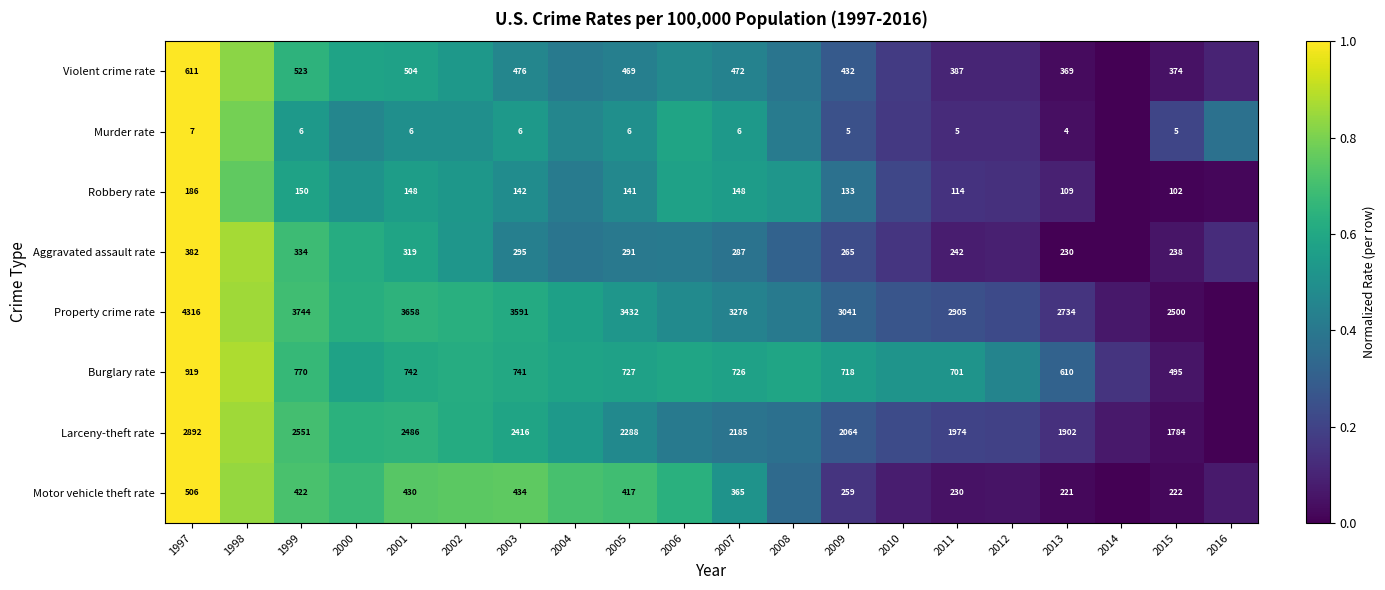

How many values in the Property crime rate series exceed 0?

19